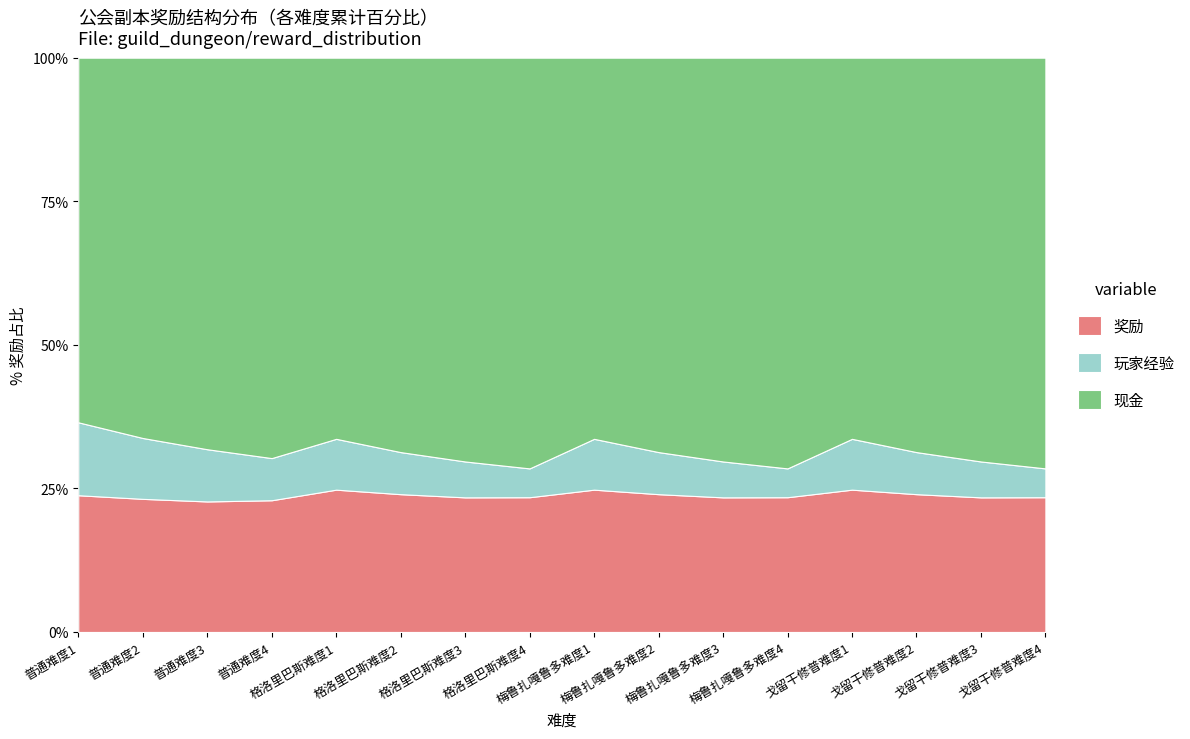

What is the maximum value for 奖励?

24.8